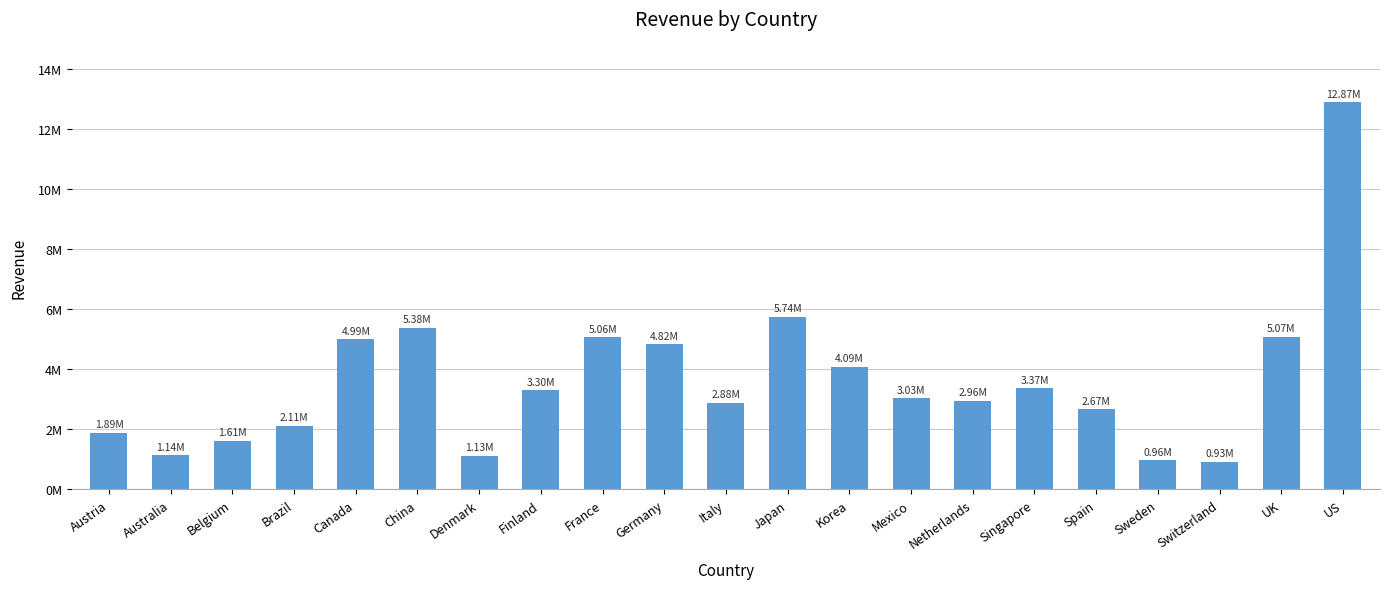

Rank the categories by value from highest to lowest.

US, Japan, China, UK, France, Canada, Germany, Korea, Singapore, Finland, Mexico, Netherlands, Italy, Spain, Brazil, Austria, Belgium, Australia, Denmark, Sweden, Switzerland